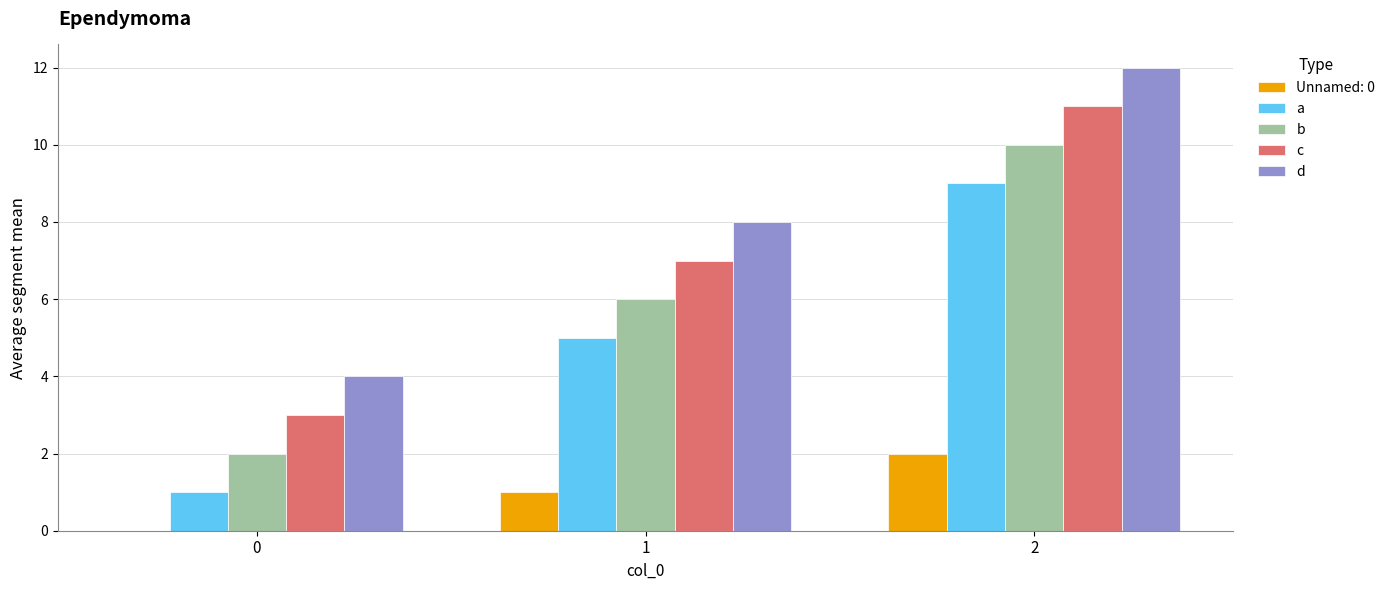

What is the sum of all c values?

21